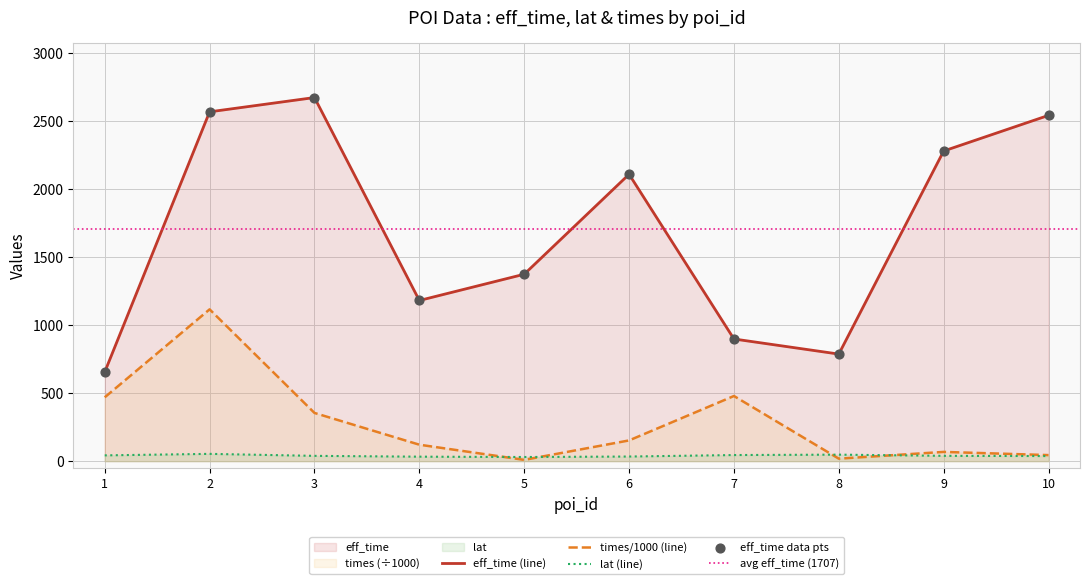

What is the total value across all series at 1?

1166.5